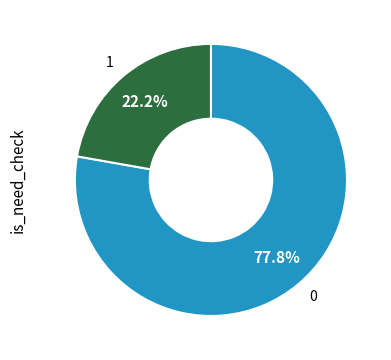

How many slices are in this pie chart?

2